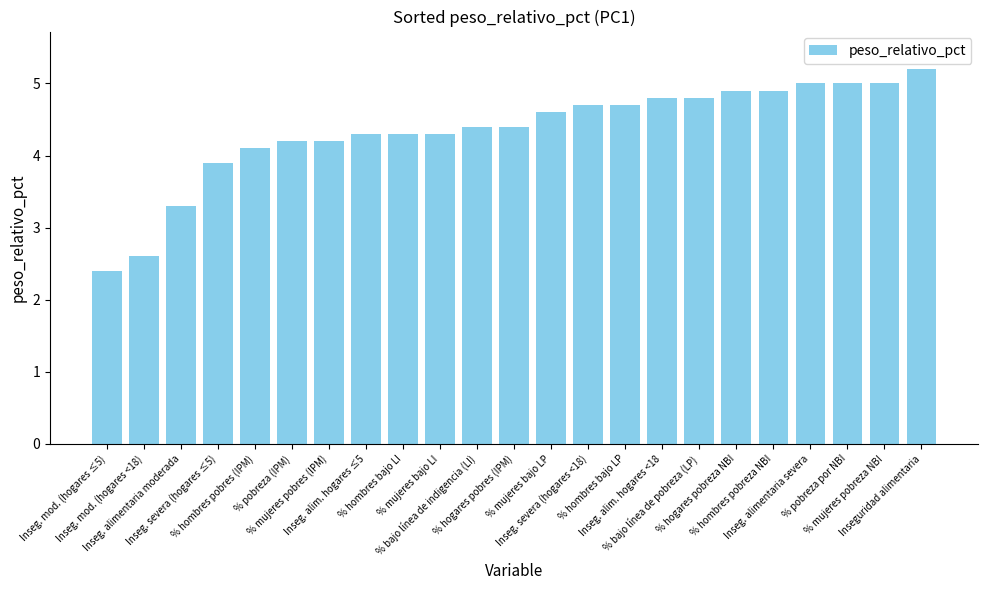

How many categories are shown in the chart?

23